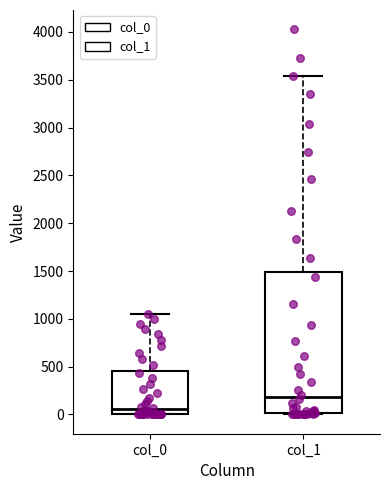

Which box has the lowest median line?

col_0